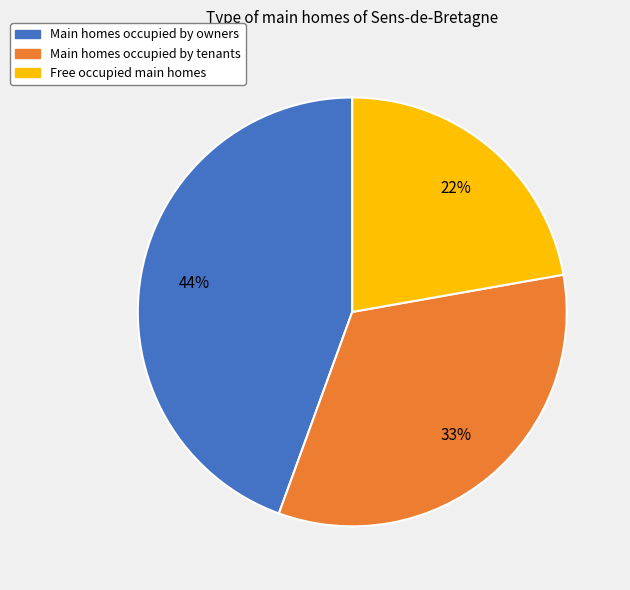

Is there any slice that represents more than half of the pie?

No